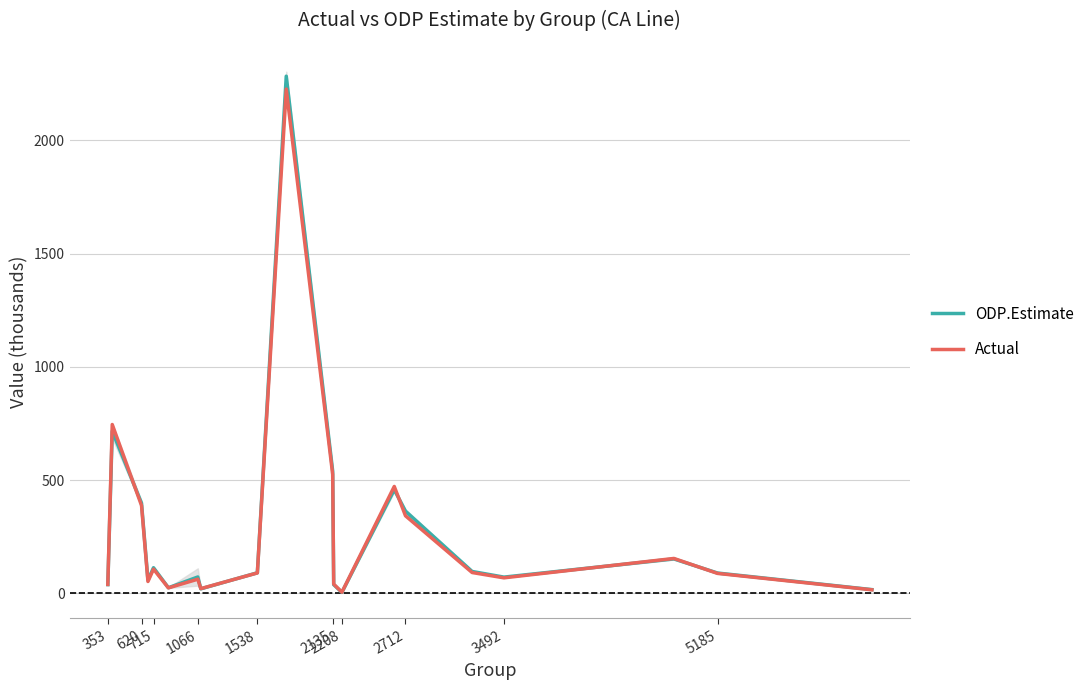

The Actual series shows 26.5 at 715. True or false?

False